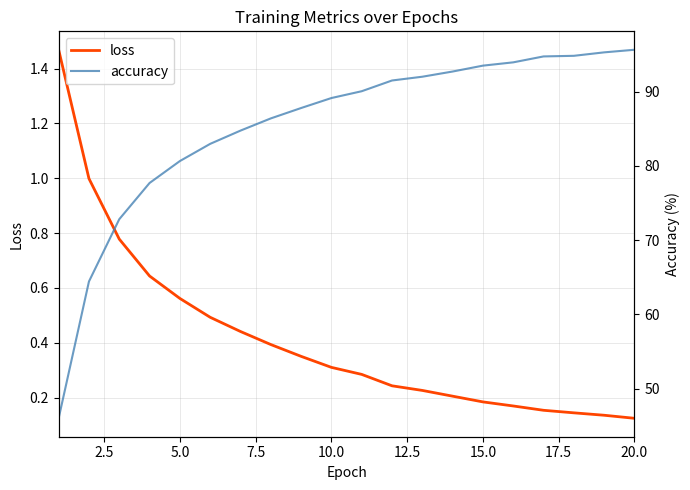

Is it true that accuracy equals 18.9 at 5.0?

False